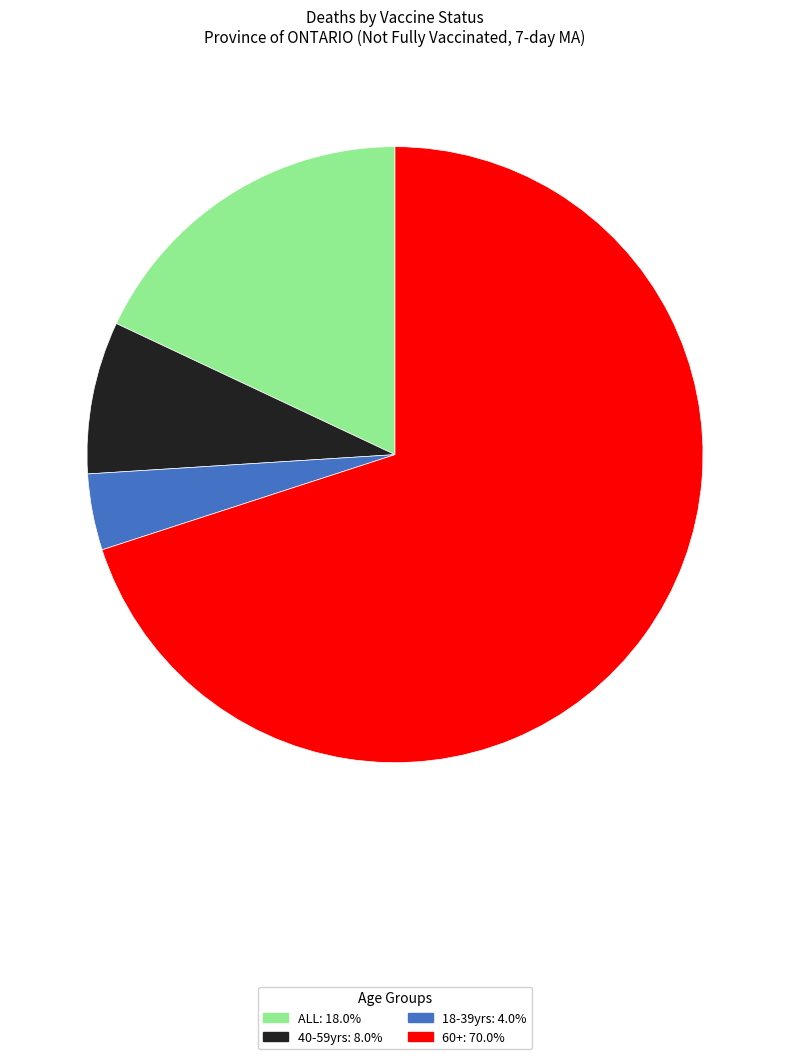

Is there any slice that represents more than half of the pie?

Yes